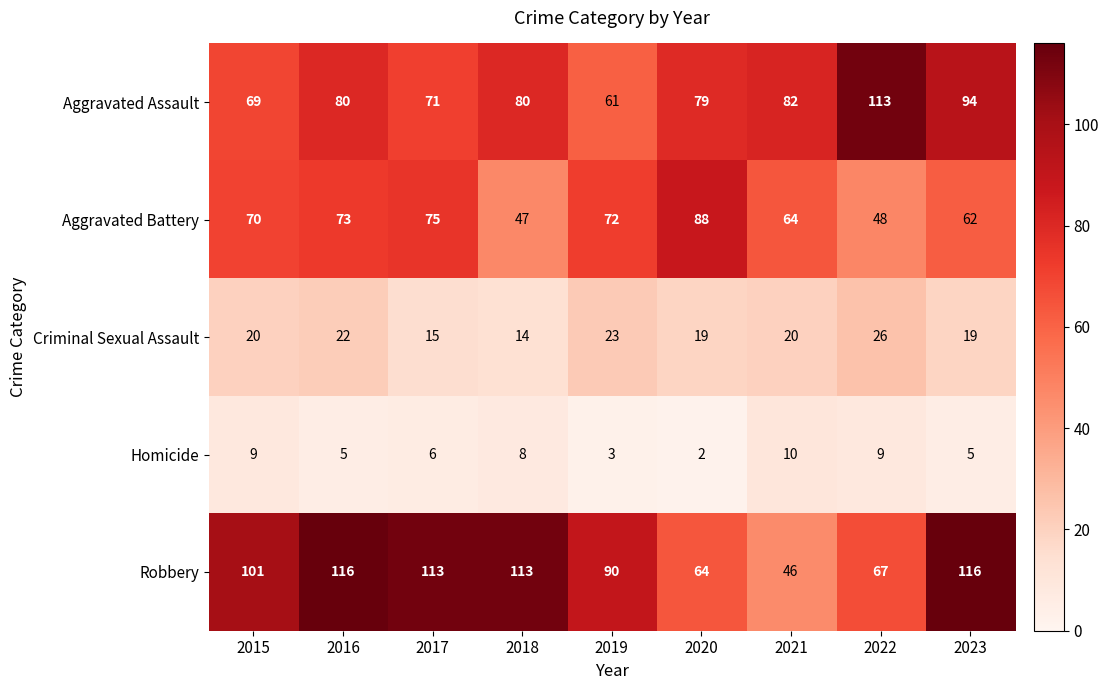

Rank the series at 2022 from lowest to highest value.

Homicide, Criminal Sexual Assault, Aggravated Battery, Robbery, Aggravated Assault